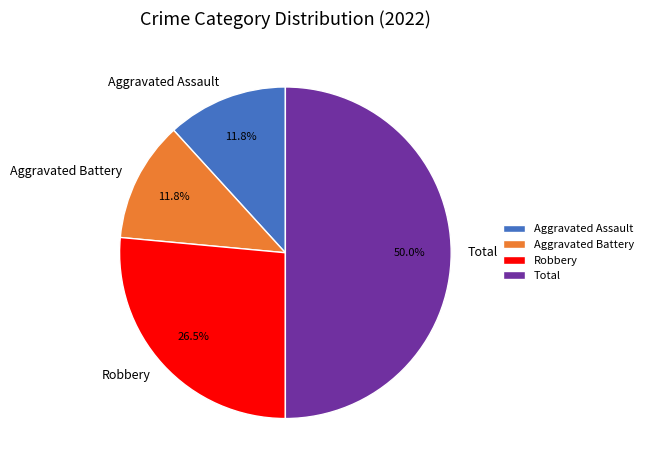

What portion of the pie excludes Aggravated Battery?

88.2%